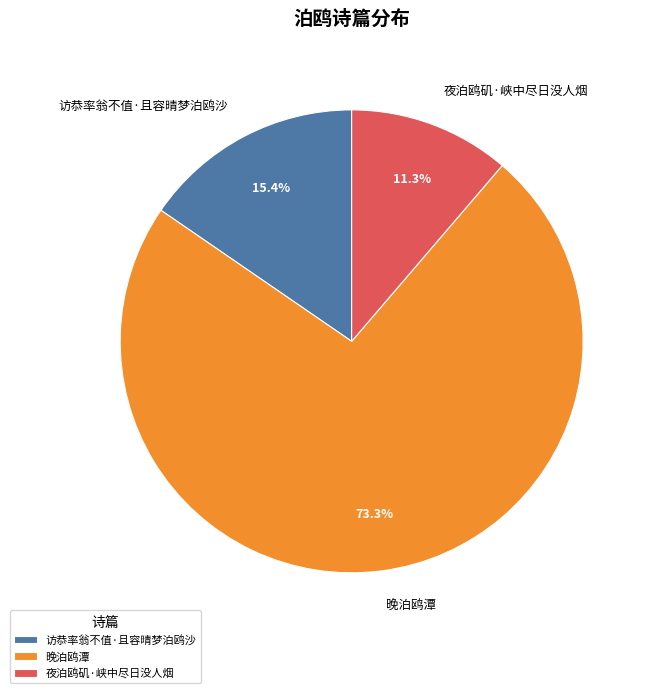

What is the largest slice in the pie chart?

晚泊鸥潭